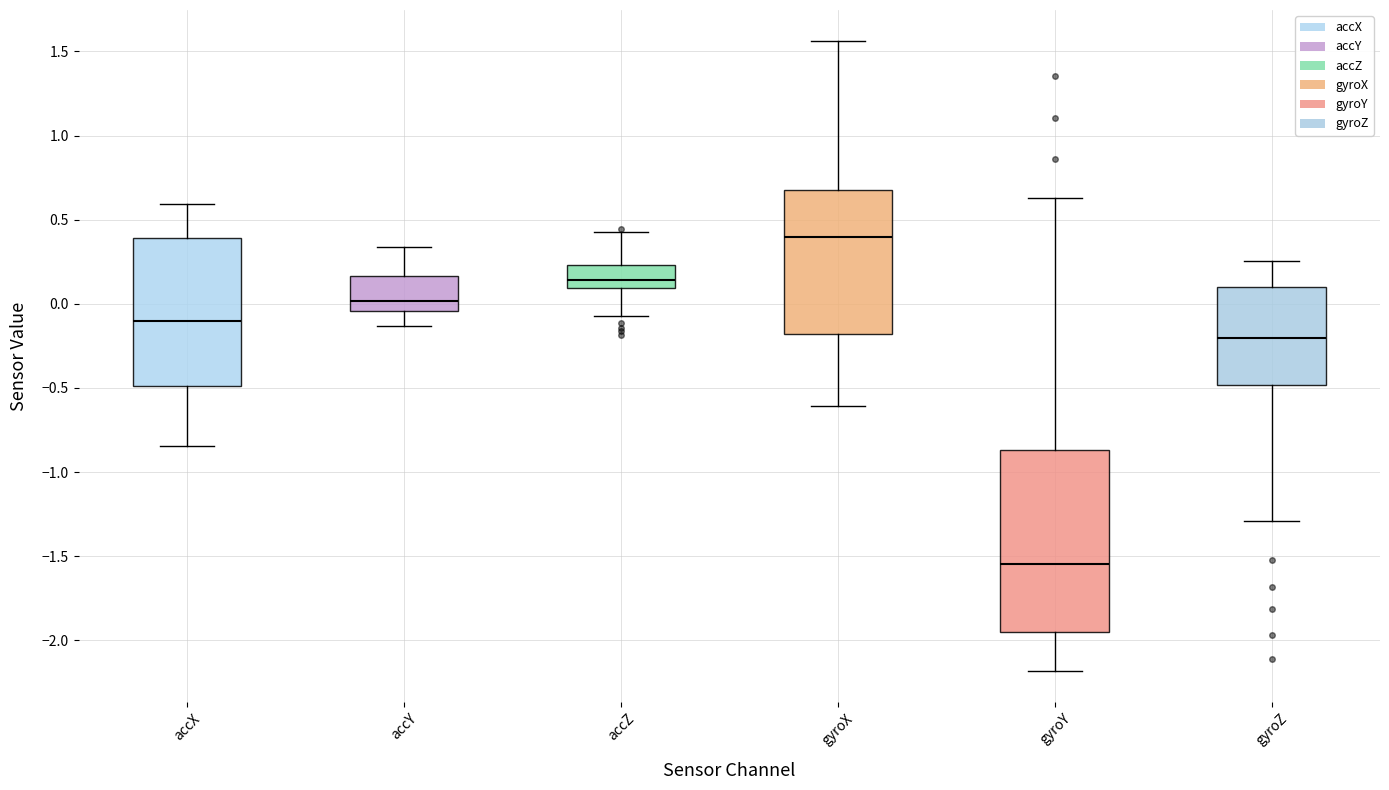

Which box is the tallest, from its lower edge to its upper edge?

gyroY